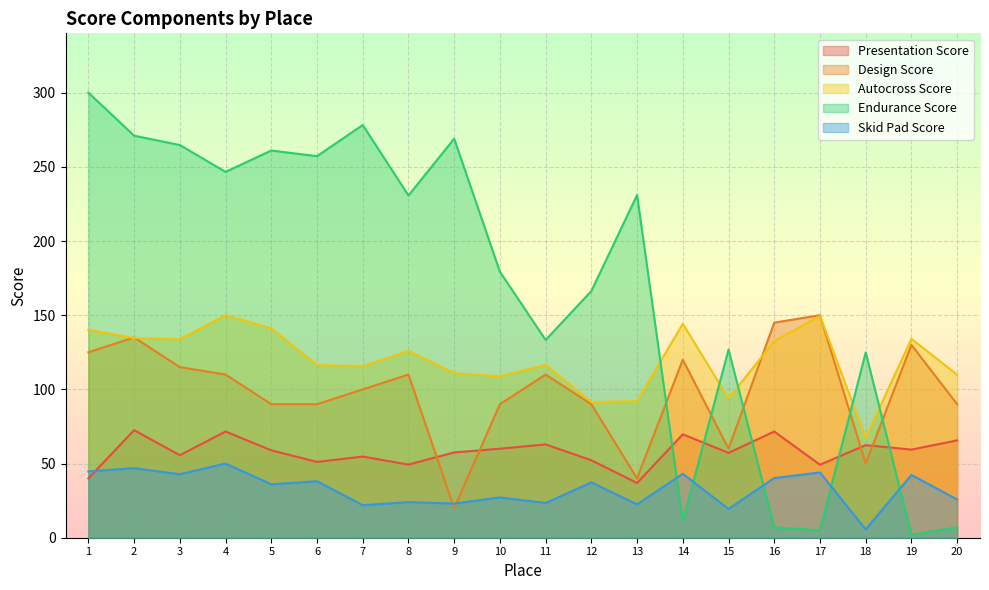

At which label is Skid Pad Score closest to 27?

10